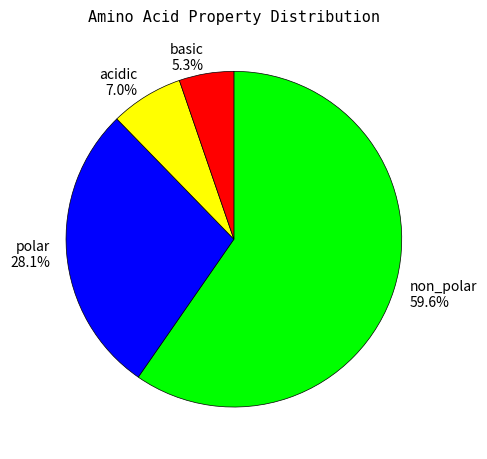

To the nearest percent, what is the difference between the polar and acidic slice percentages?

21%